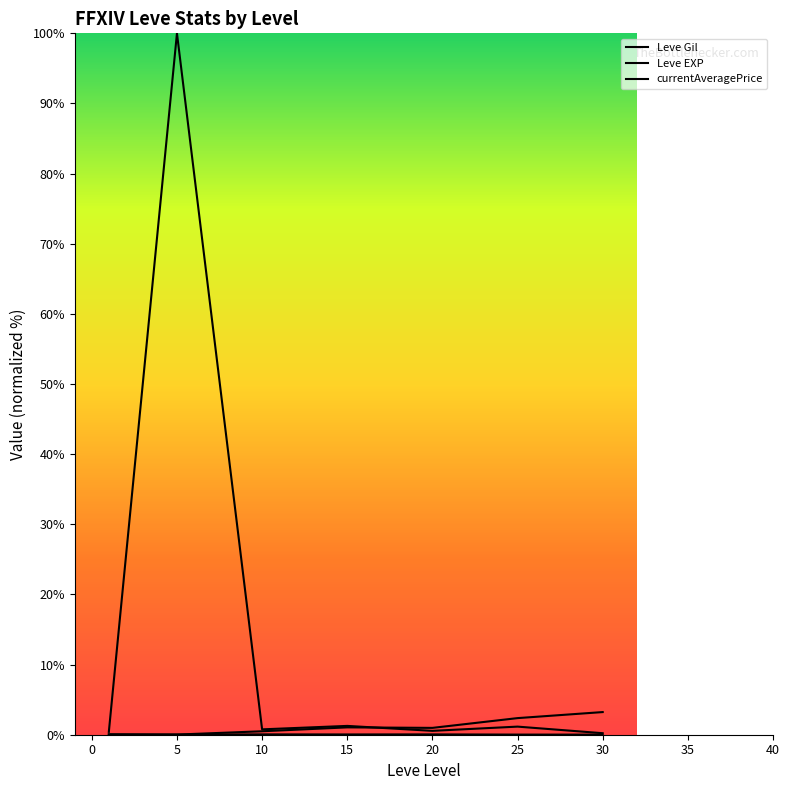

What is the sum of the Leve EXP values at 0 and 10?

0.6